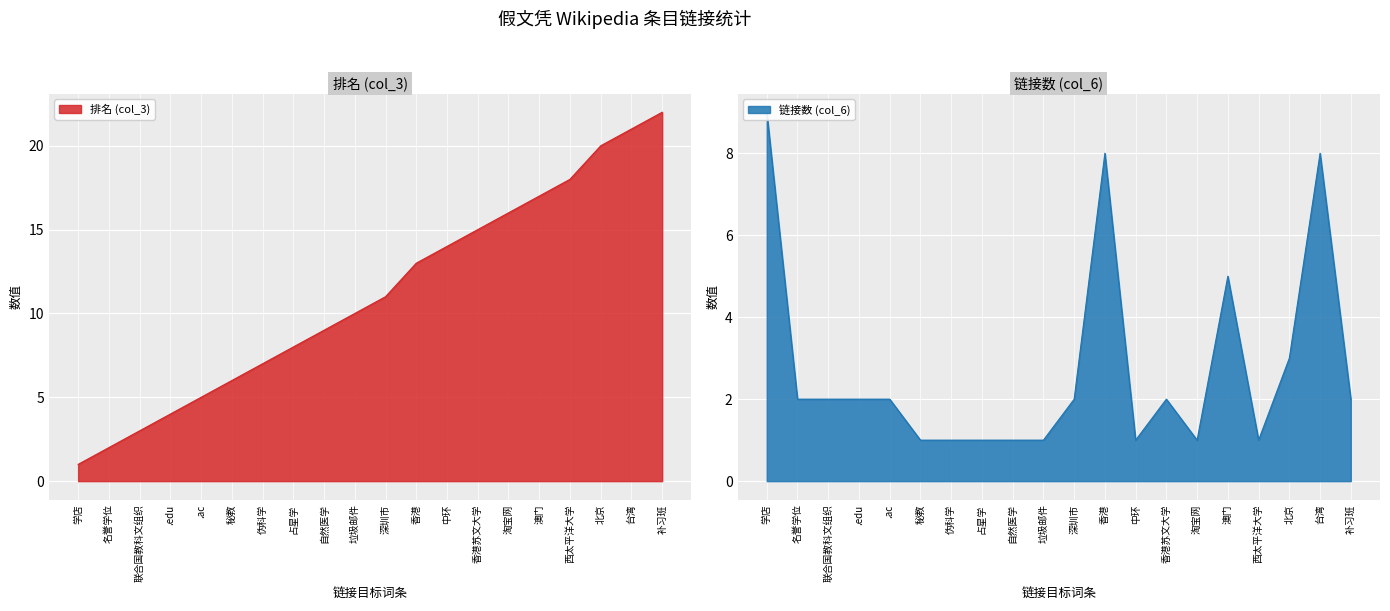

List the series in order of their peak value, highest first.

排名 (col_3), 链接数 (col_6)